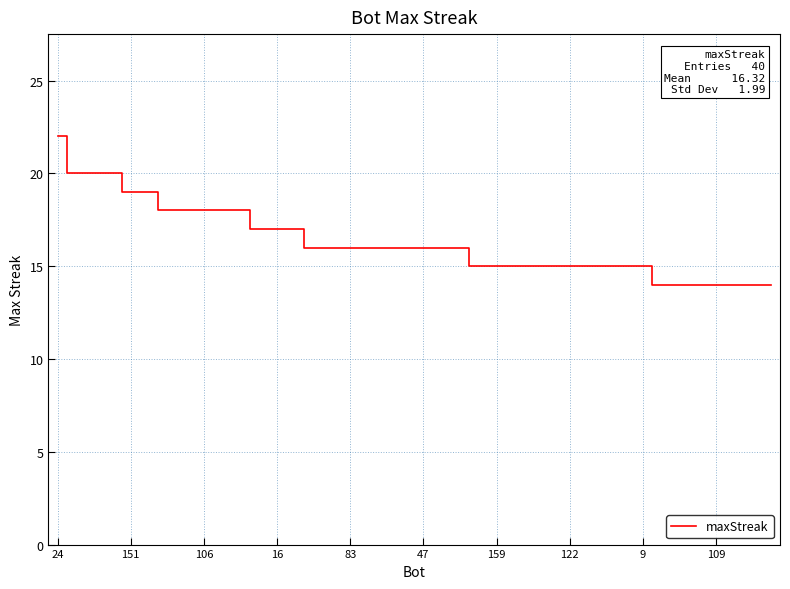

What is the difference between the maximum and minimum values?

8